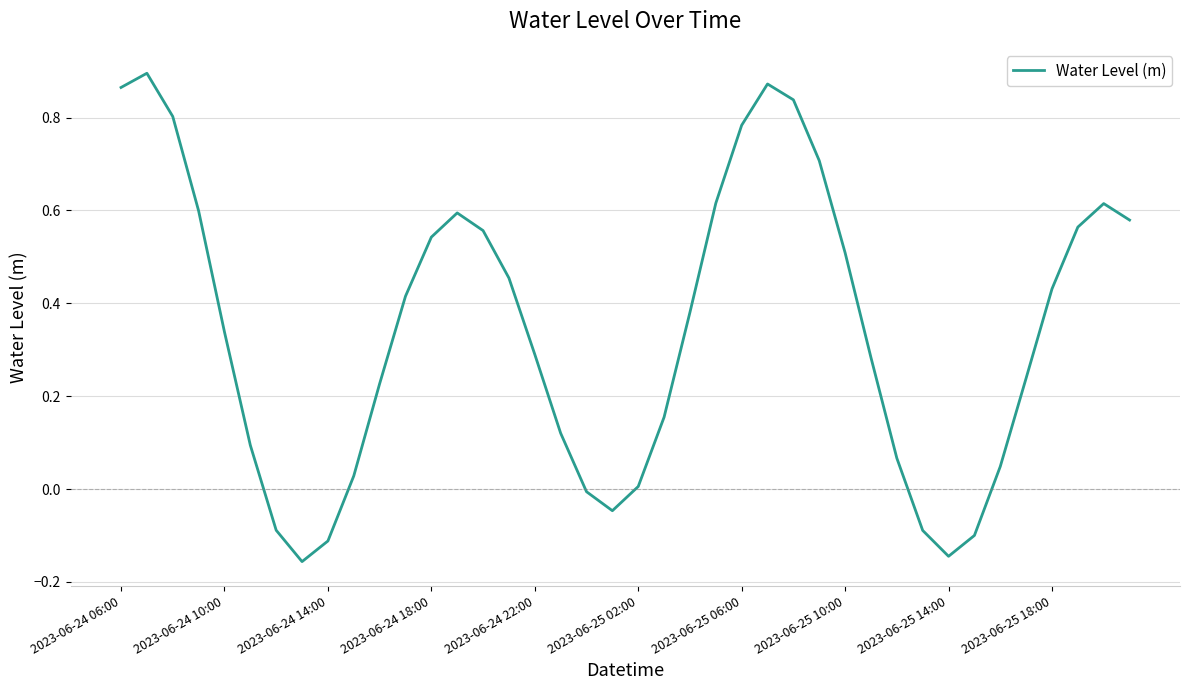

What is the difference between the maximum and minimum values?

1.1